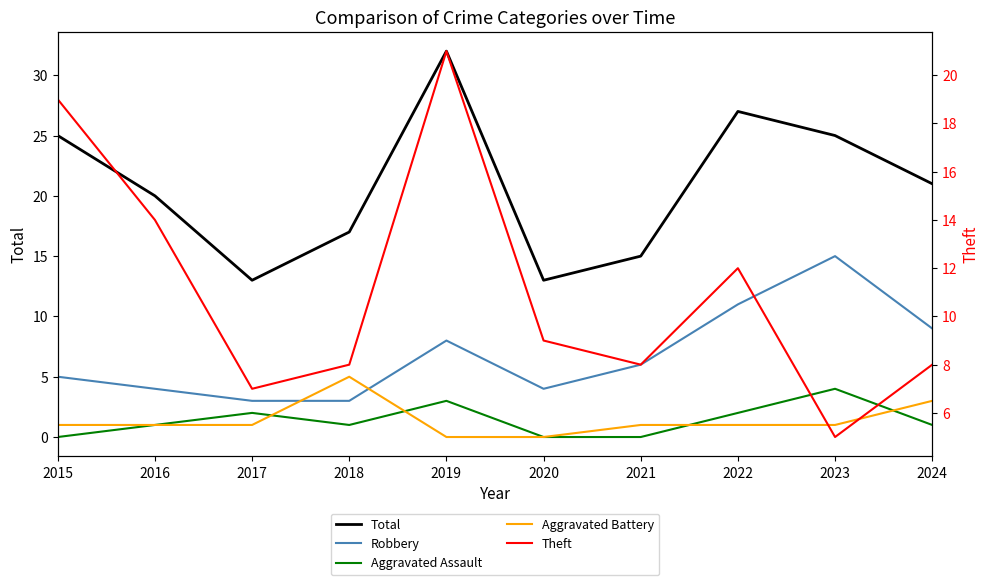

How many interior local peaks does the Robbery series have?

2